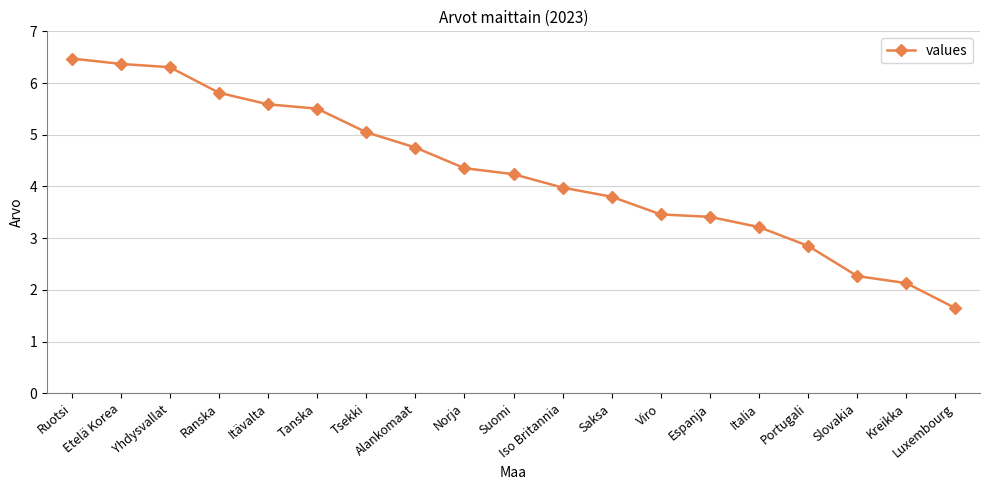

True or false: the data shows 4.4 at Norja.

True